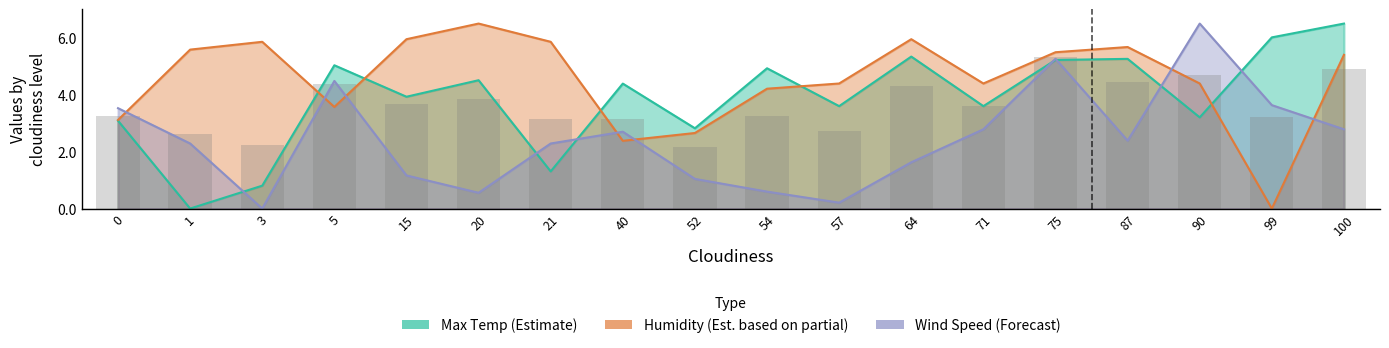

What is the value of the Wind Speed bar at the 6th from the left?

0.6